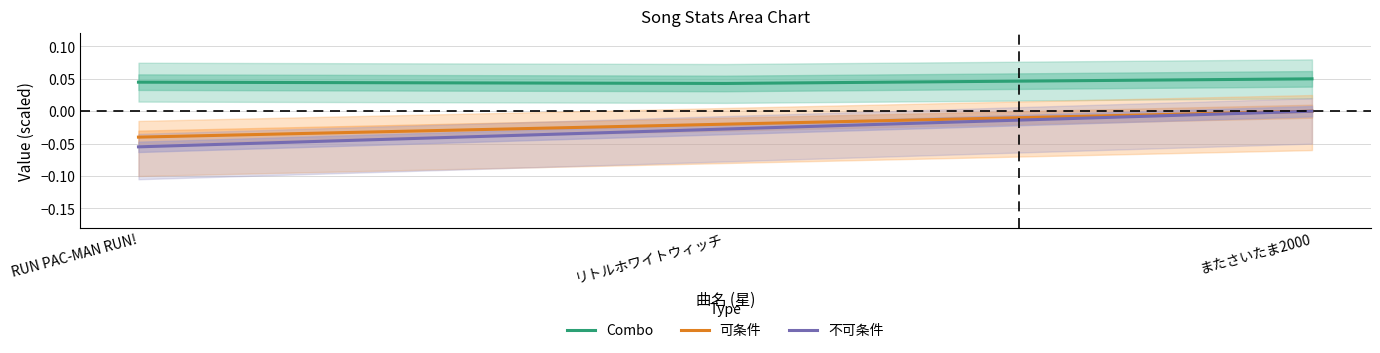

Between またさいたま2000 and リトルホワイトウィッチ, which is larger?

またさいたま2000